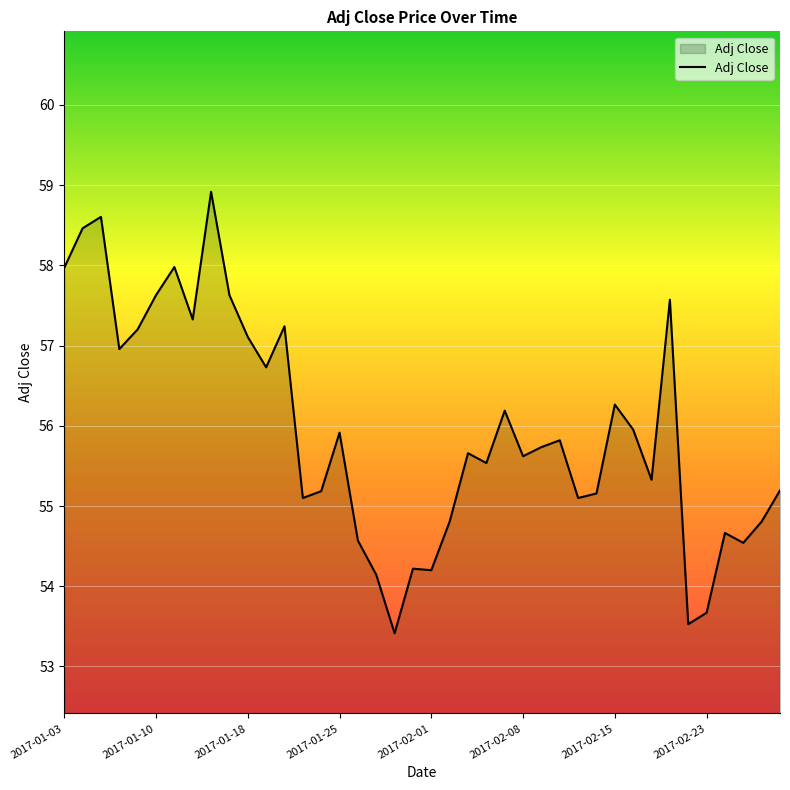

What is the greatest value displayed?

58.9